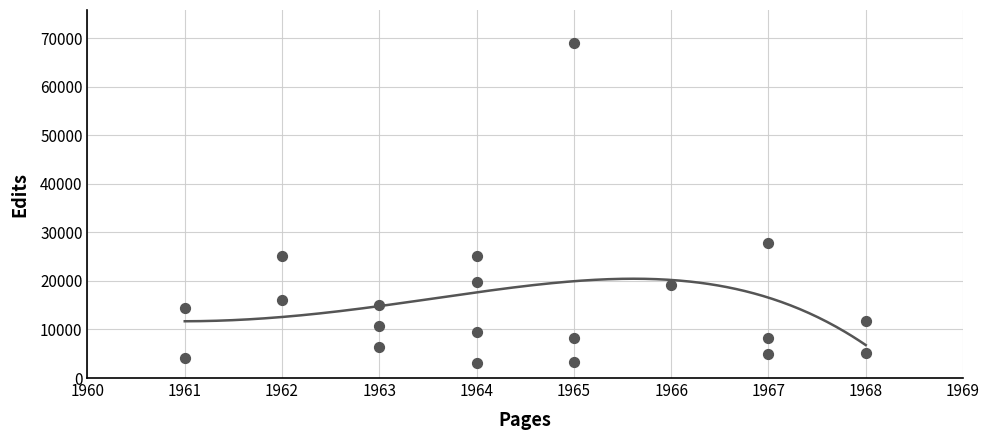

What is the change in value from 1963 to 1964?

+4653